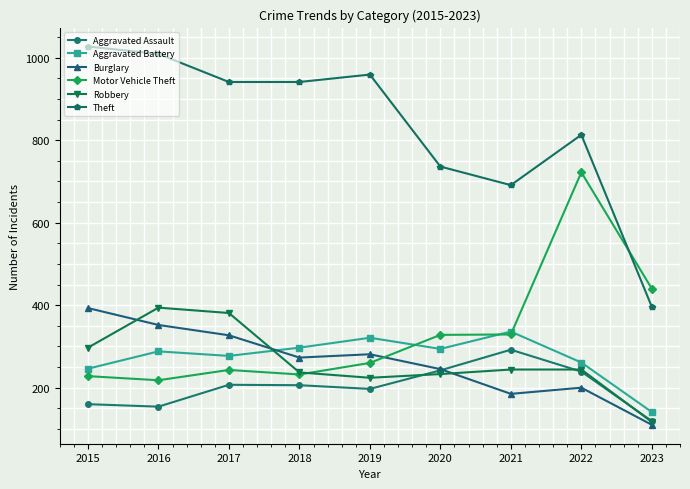

What is the sum of the Motor Vehicle Theft values at 2019 and 2022?

982